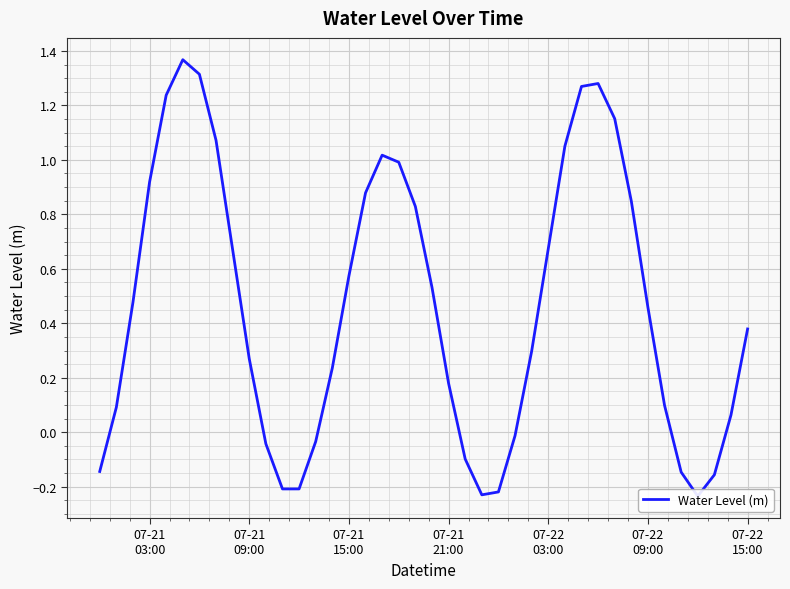

What is the difference between the maximum and minimum values?

1.6